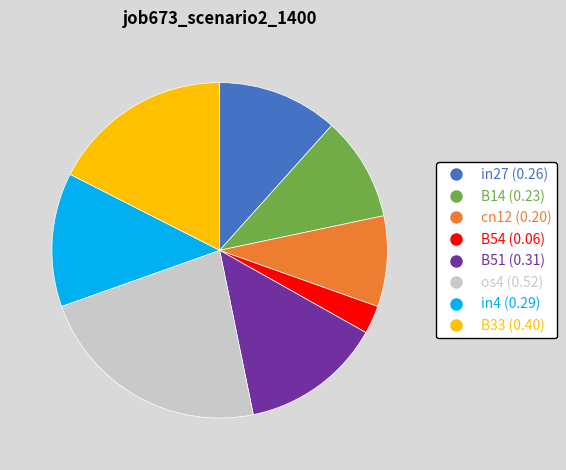

Do B54 and in4 together represent more than half of the pie?

No